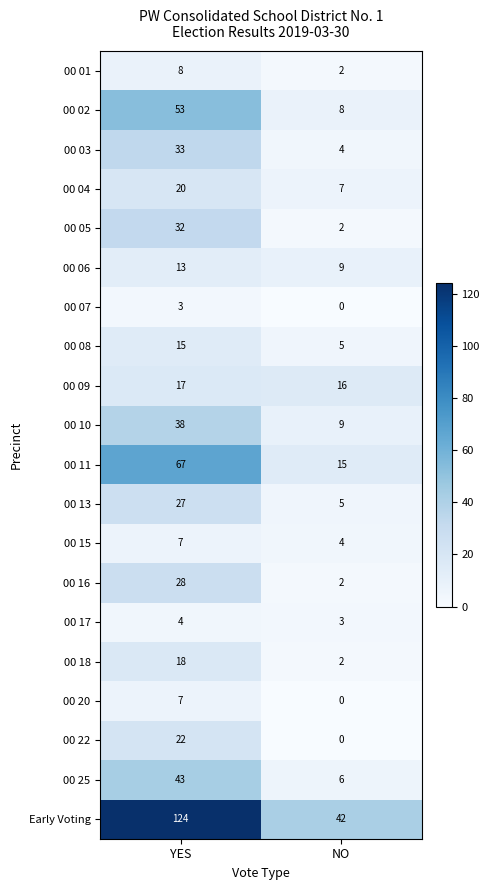

What is the average value of the Early Voting series?

83